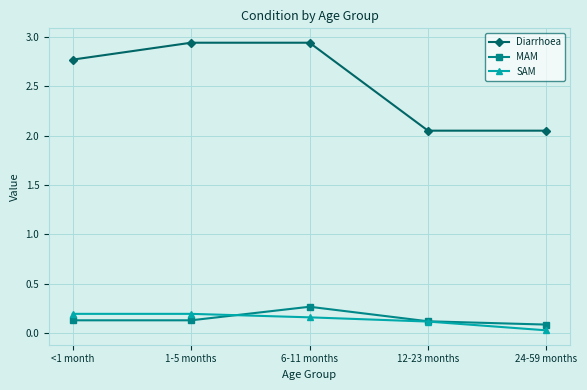

What is the label of the 3rd point from the left?

6-11 months